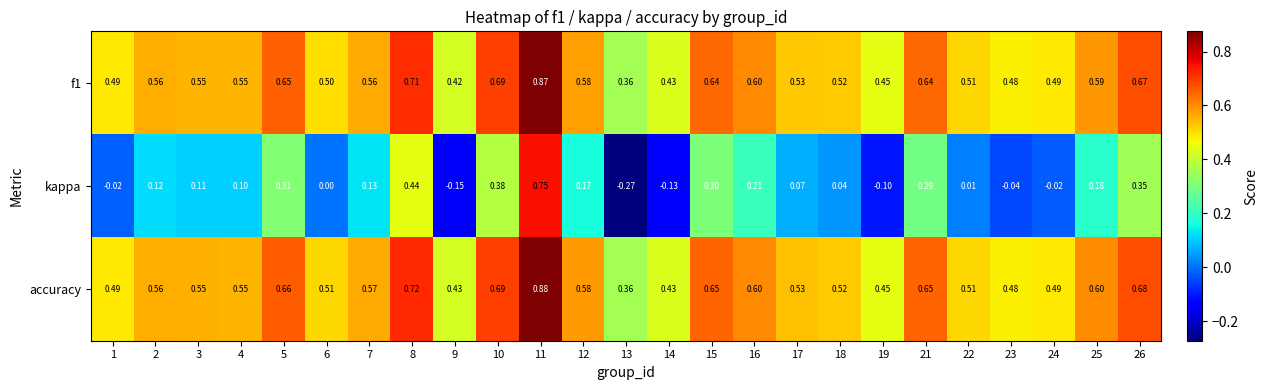

Which series has the largest range (max minus min)?

kappa